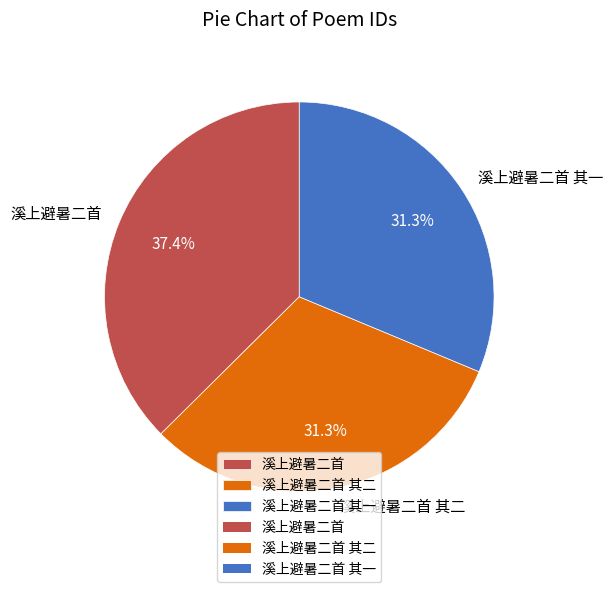

True or false: 溪上避暑二首 其一 accounts for 44% of the total.

False